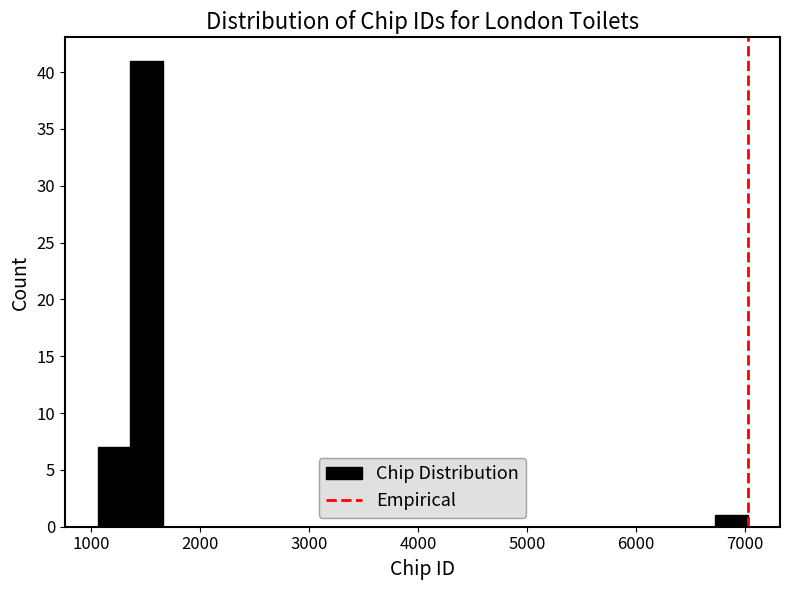

Read against the x-axis, roughly where is the centre of the tallest bar?

1500